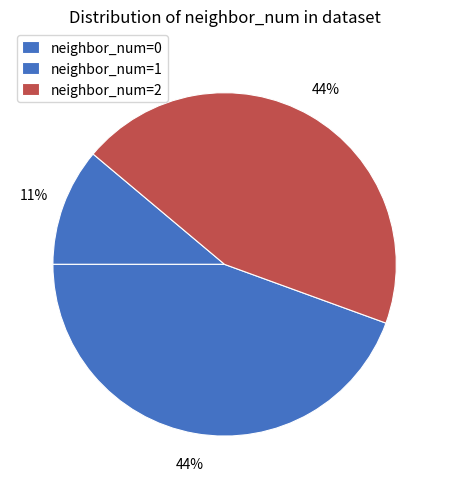

Does any single category account for the majority?

No